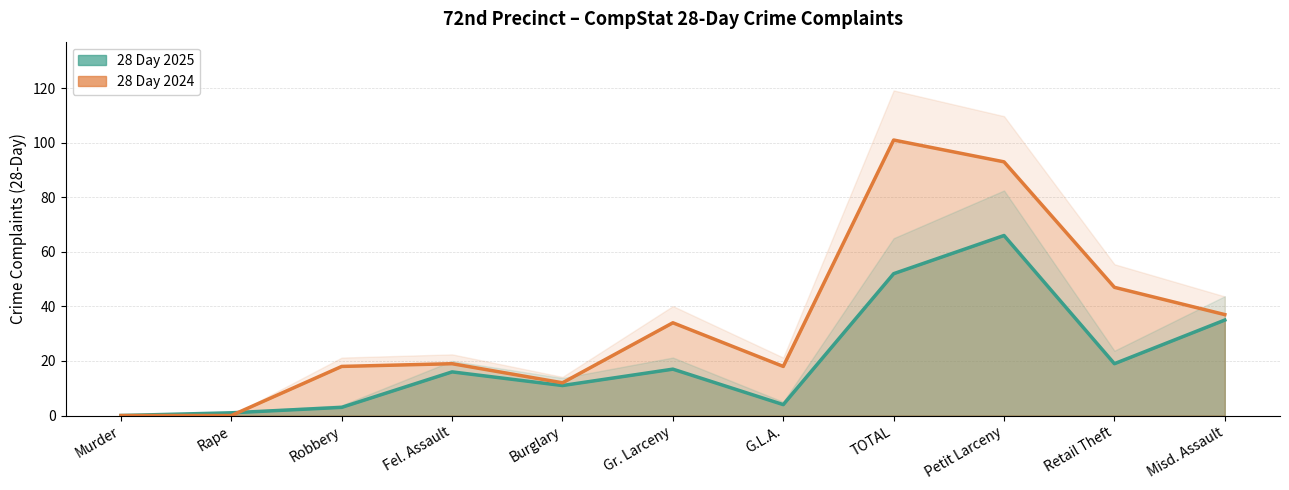

True or false: 28 Day 2024 and 28 Day 2025 intersect in this chart.

True